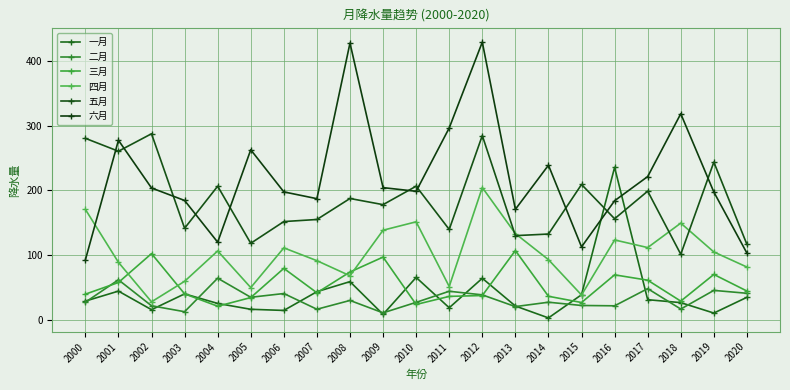

The value of 五月 at 2007 is 155.0. True or false?

True